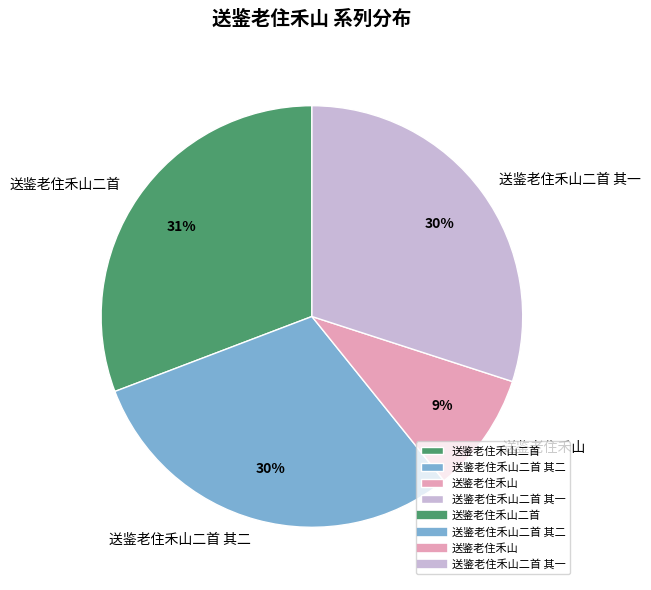

Is there a majority slice in this chart?

No